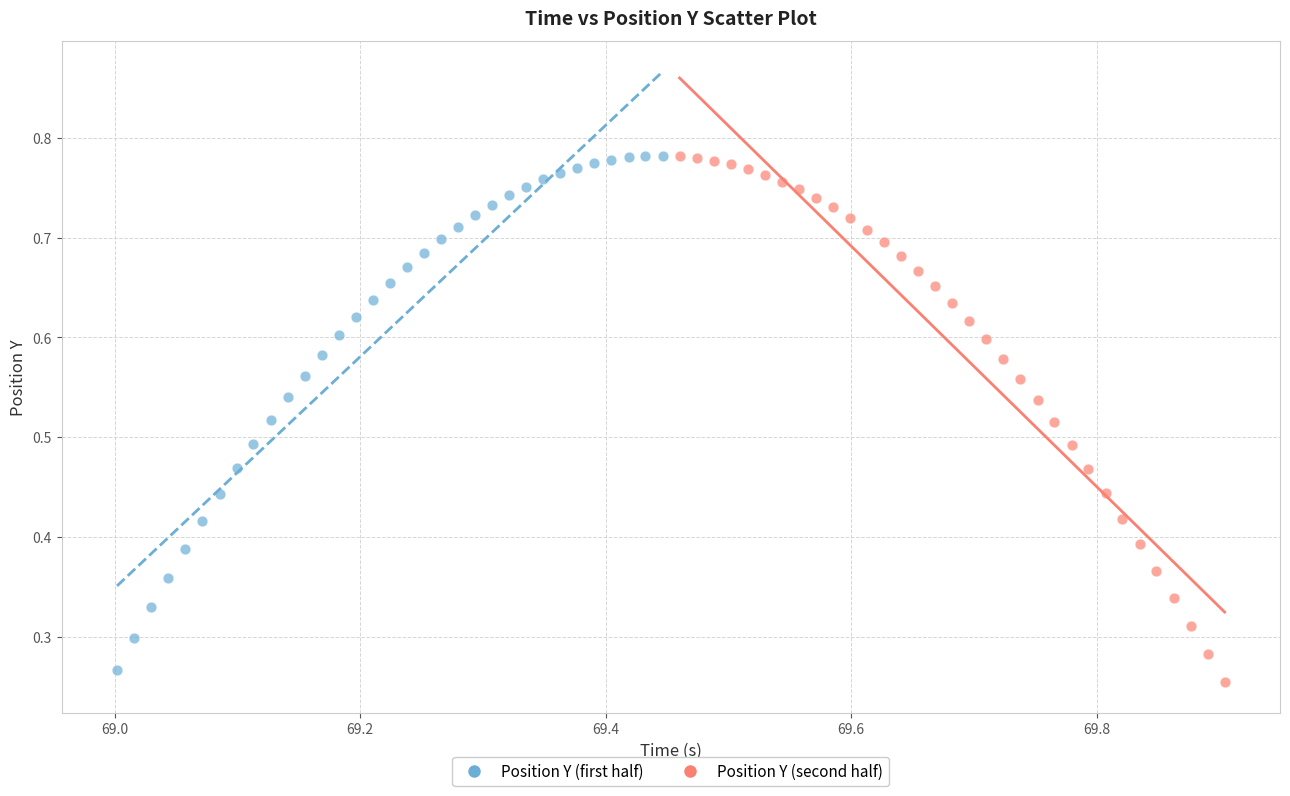

What are all the series names shown in the legend?

Position Y (first half), Position Y (second half)